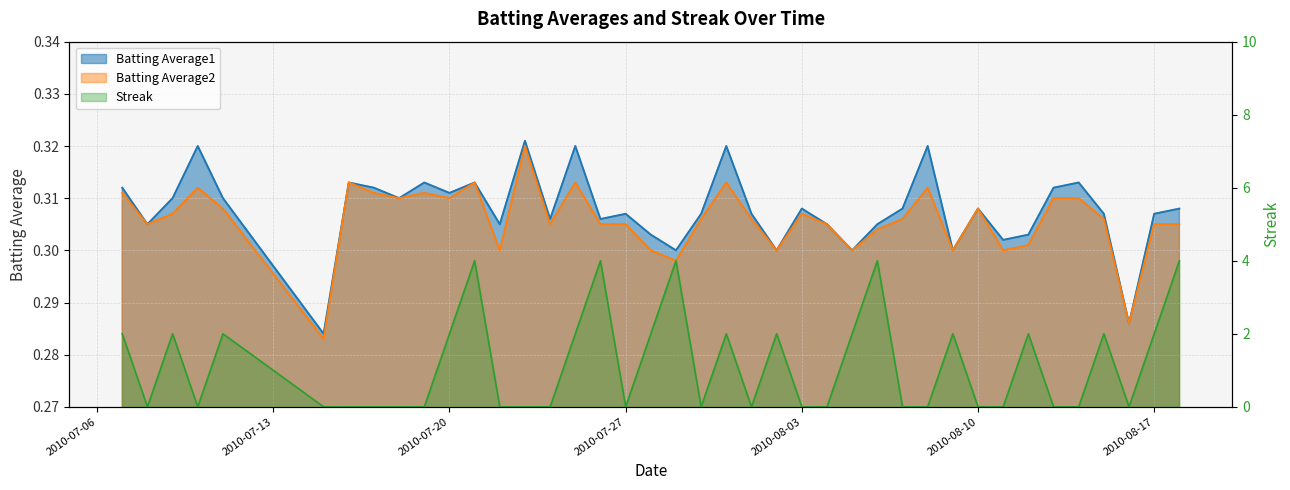

What is the spread (max minus min) of values at 2010-08-09?

1.7